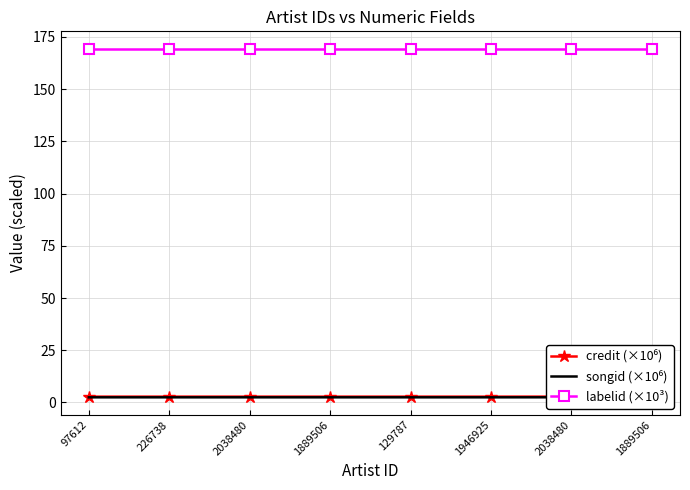

Reading left to right, list all the values displayed in this chart.

credit (×10⁶): 97612=2.8	226738=2.8	2038480=2.8	1889506=2.8	129787=2.8	1946925=2.8	2038480=2.8	1889506=2.8
songid (×10⁶): 97612=2.5	226738=2.5	2038480=2.5	1889506=2.5	129787=2.5	1946925=2.5	2038480=2.5	1889506=2.5
labelid (×10³): 97612=169.4	226738=169.4	2038480=169.4	1889506=169.4	129787=169.4	1946925=169.4	2038480=169.4	1889506=169.4